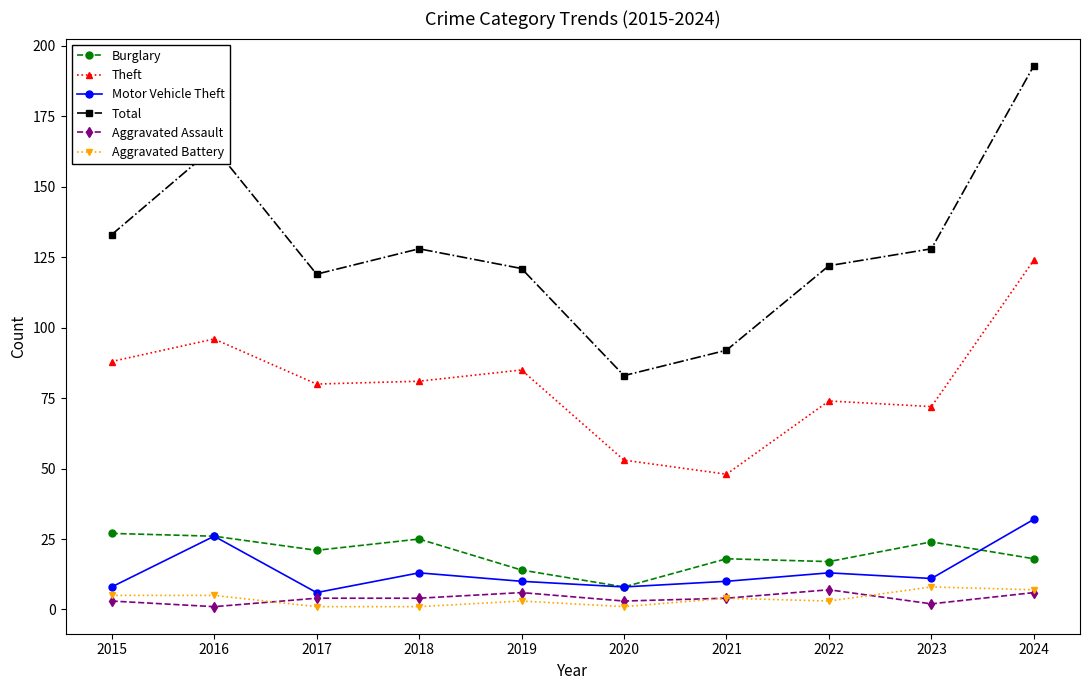

Does the chart have visible grid lines?

No